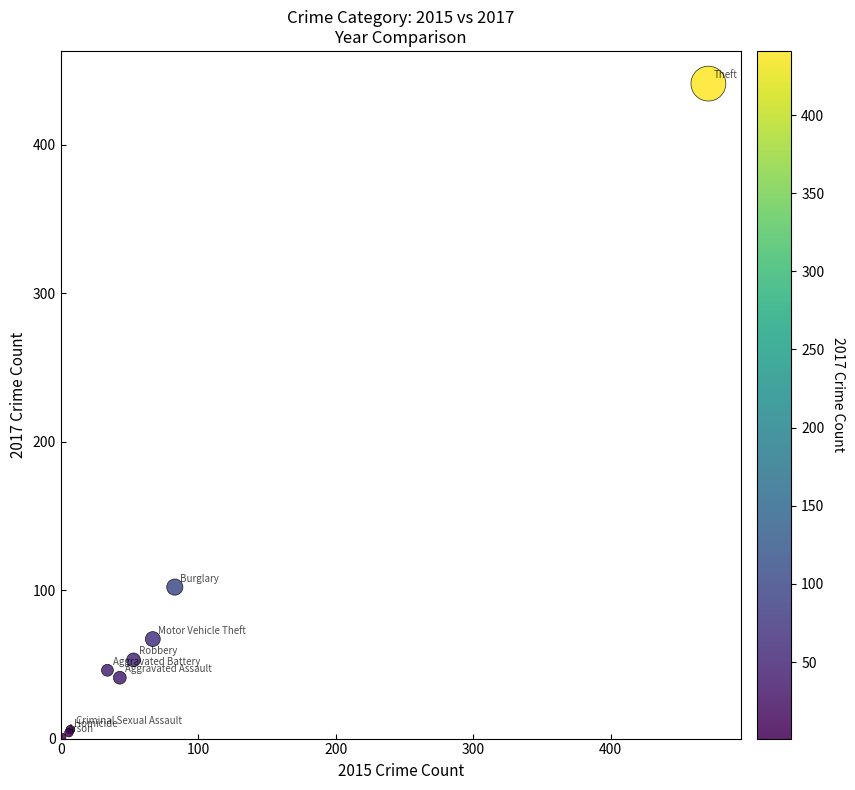

What Y value in the scatter plot is closest to 221?

102